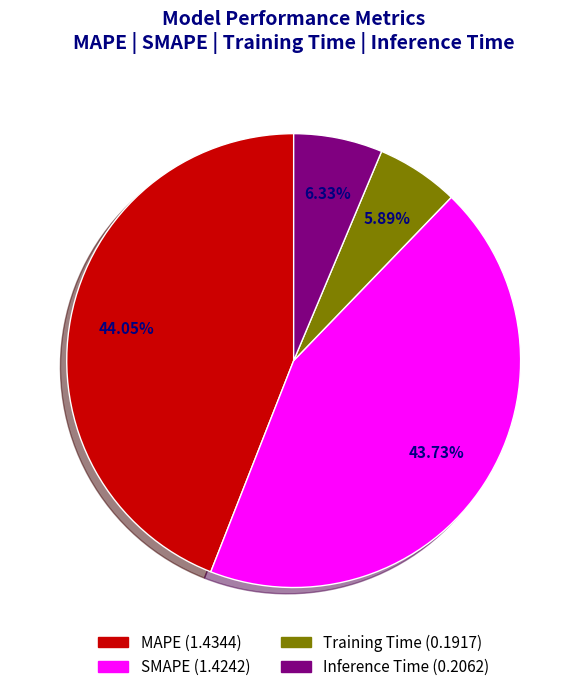

Which has a higher value, SMAPE or Training Time?

SMAPE